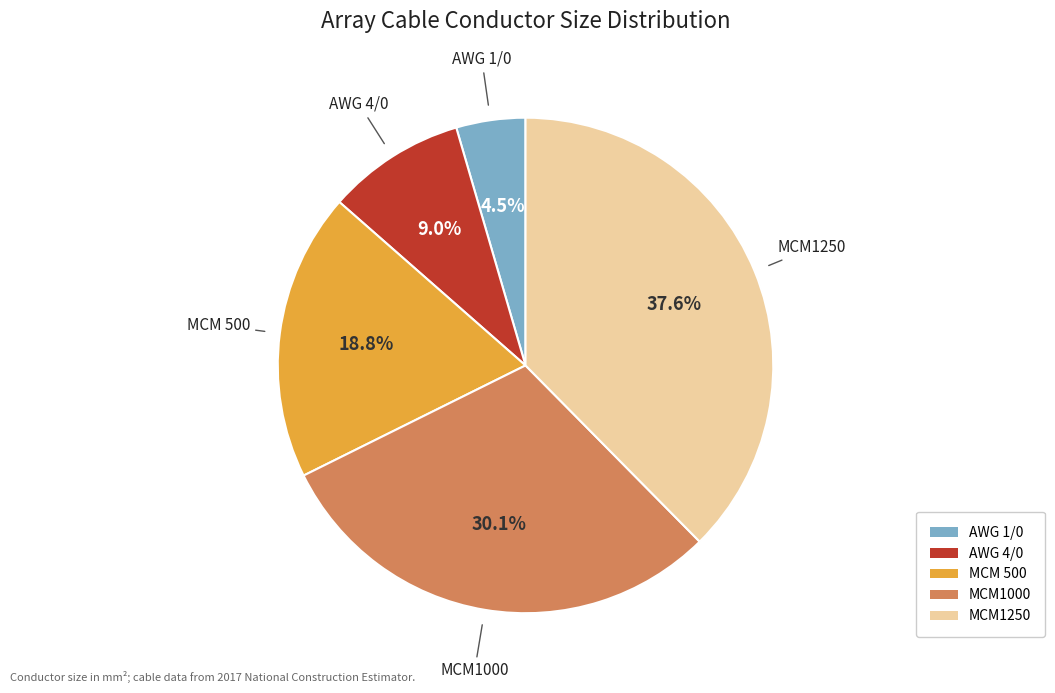

Does MCM1000 represent more than half of the total?

No